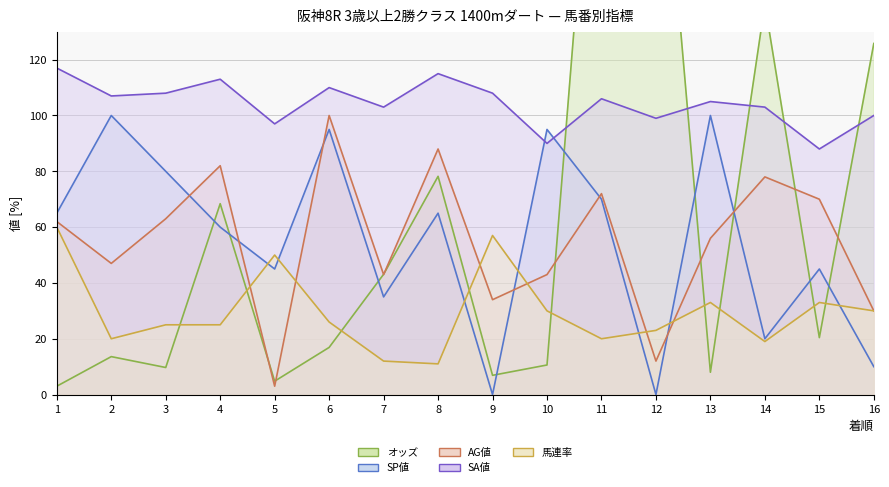

Rank the series by their maximum value, from lowest to highest.

馬連率, SP値, AG値, SA値, オッズ